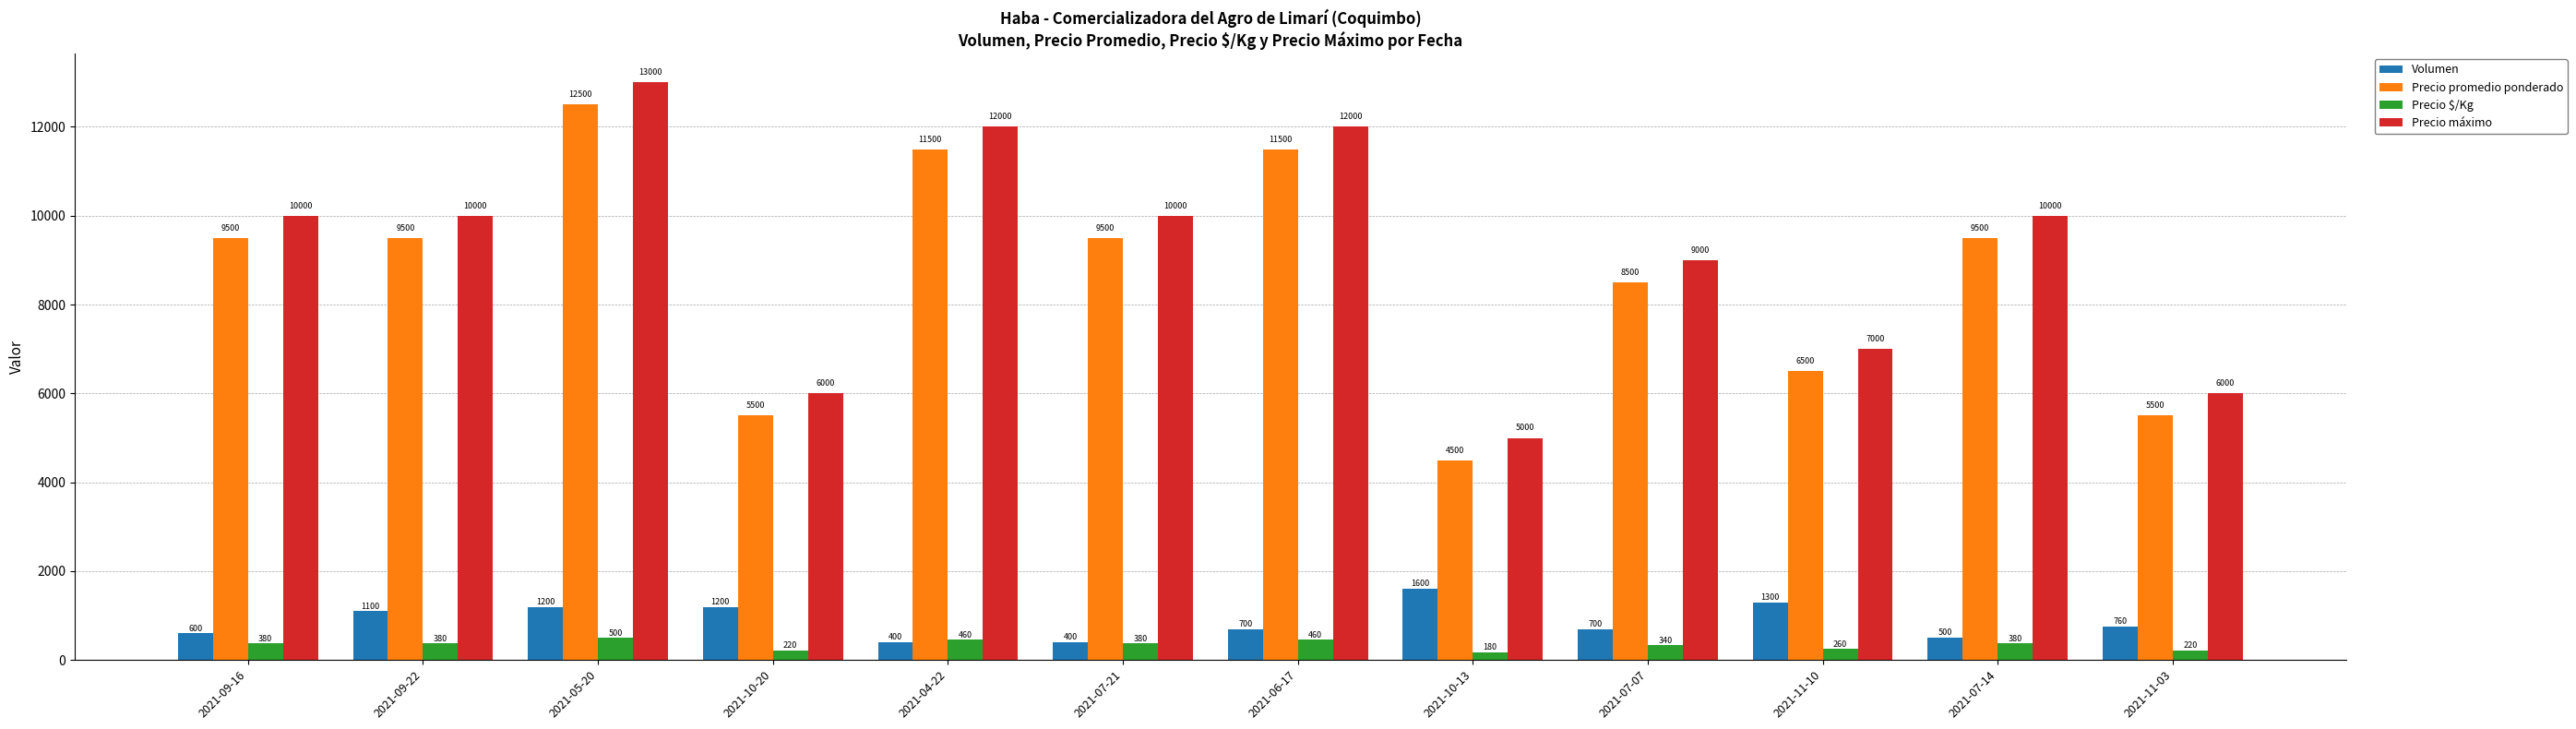

Is the value of Precio $/Kg at 2021-04-22 greater than the value of Precio promedio ponderado at 2021-06-17?

No